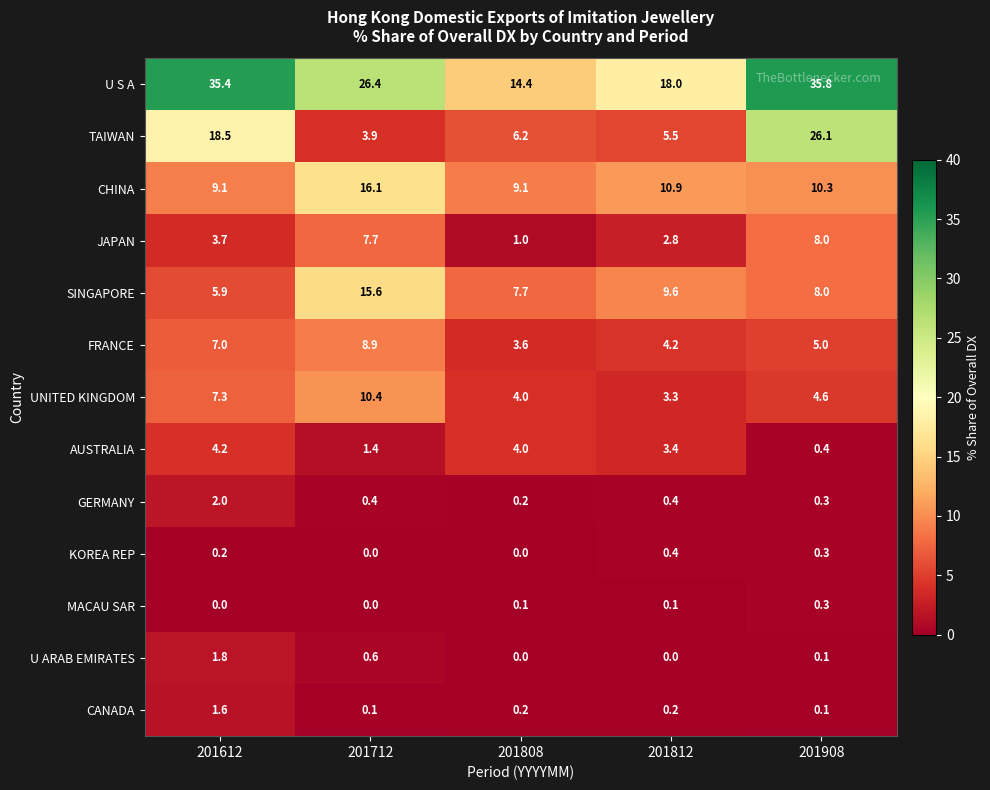

Where does the FRANCE series first go above 5?

201612